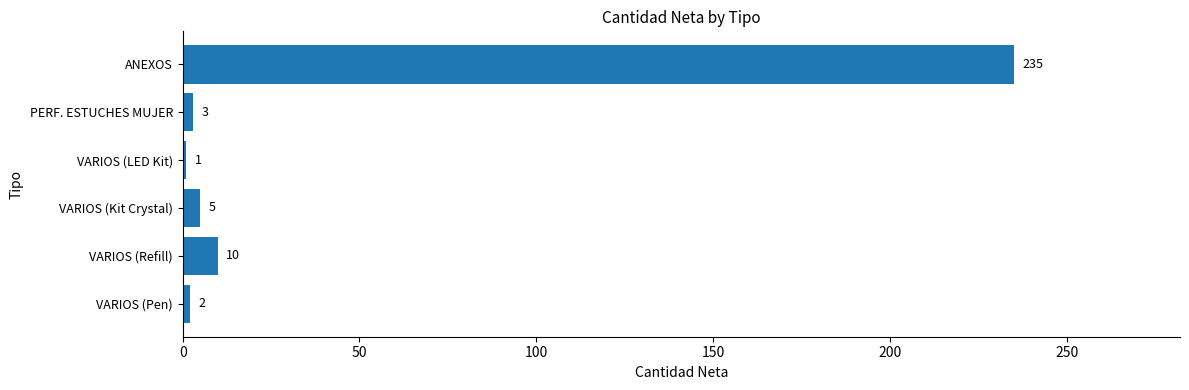

At which label is the value closest to 118?

VARIOS (Refill)